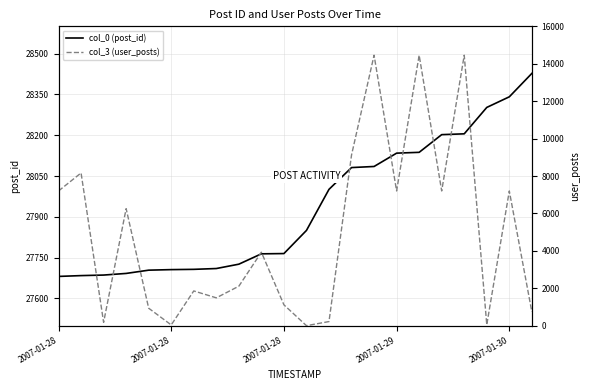

Is this an area chart (filled region under the line)?

No